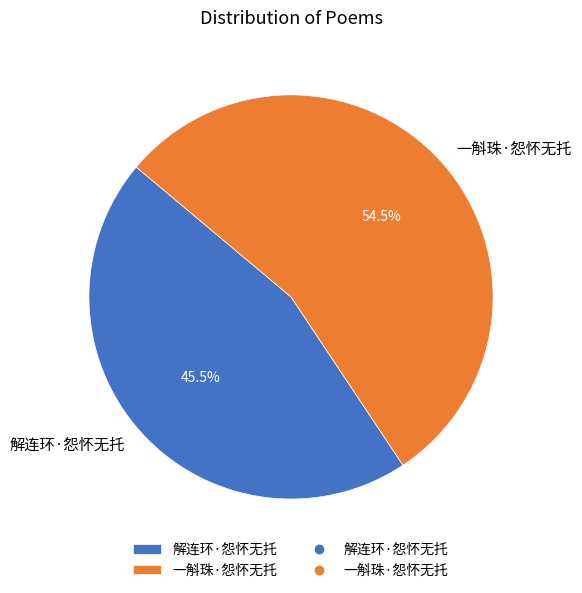

To the nearest percent, what is the combined percentage of 解连环·怨怀无托 and 一斛珠·怨怀无托?

100%